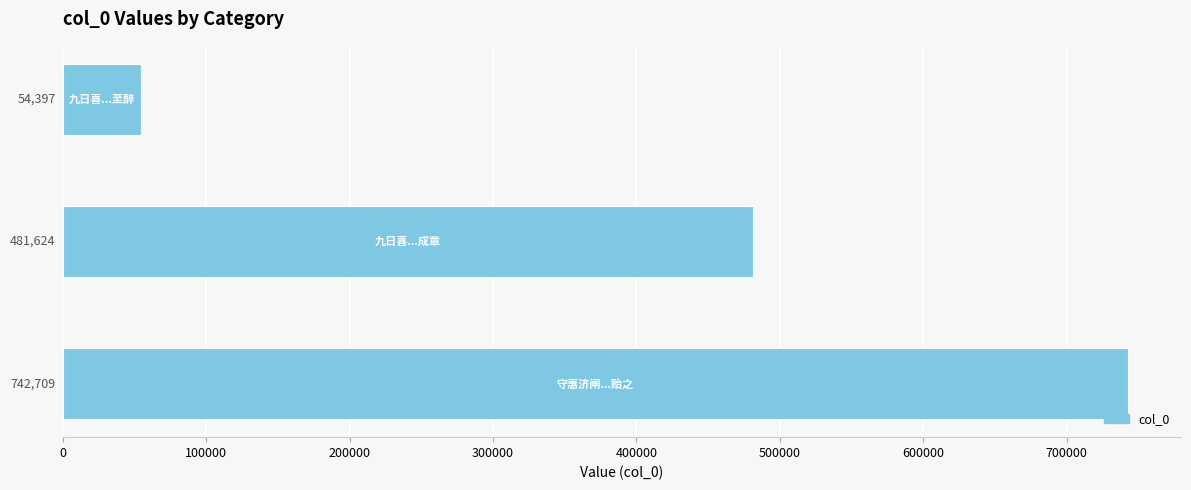

Count the values in the range 54397 to 742709.

3